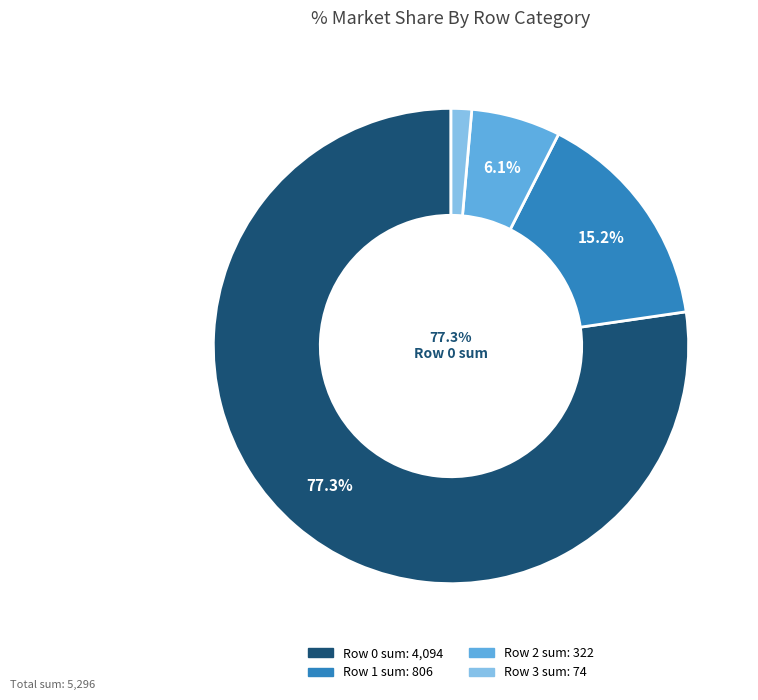

How many segments does this pie chart have?

4